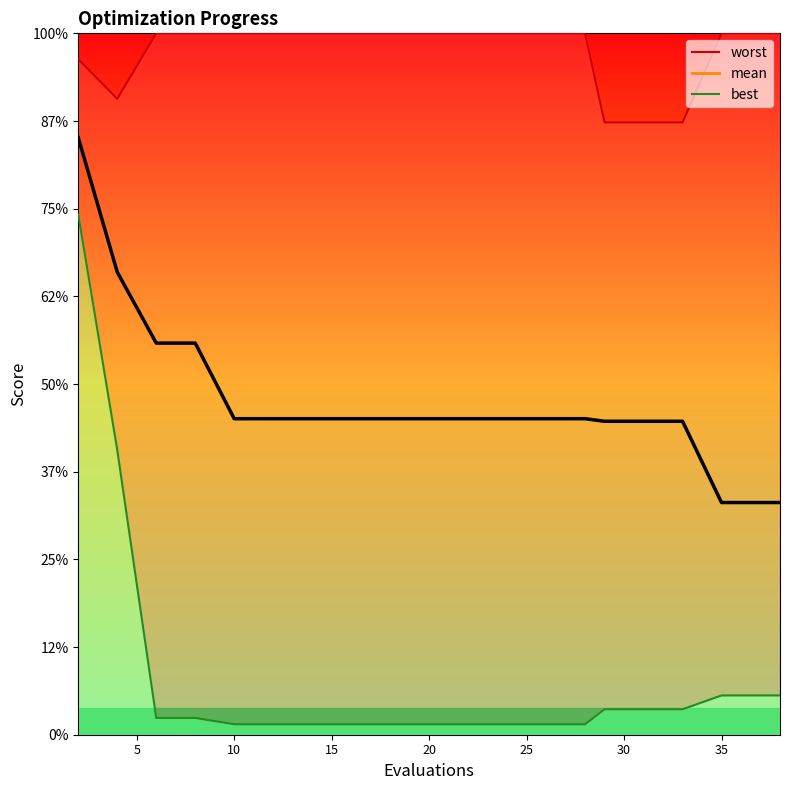

At how many categories does at least one series exceed 1?

20